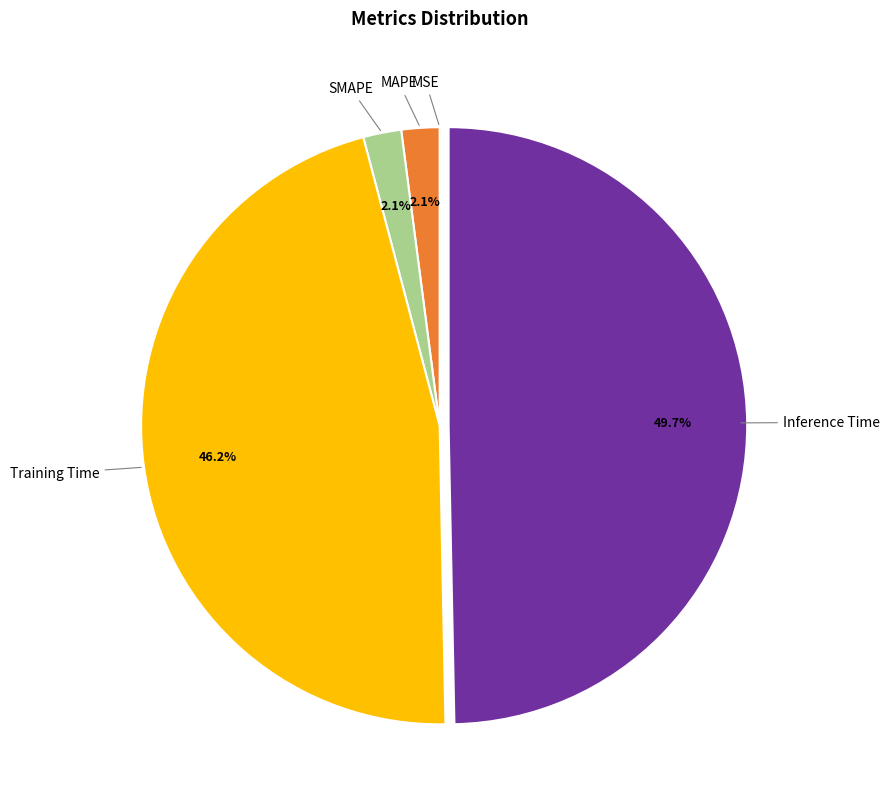

Is it true that Inference Time is 55% of the pie?

False